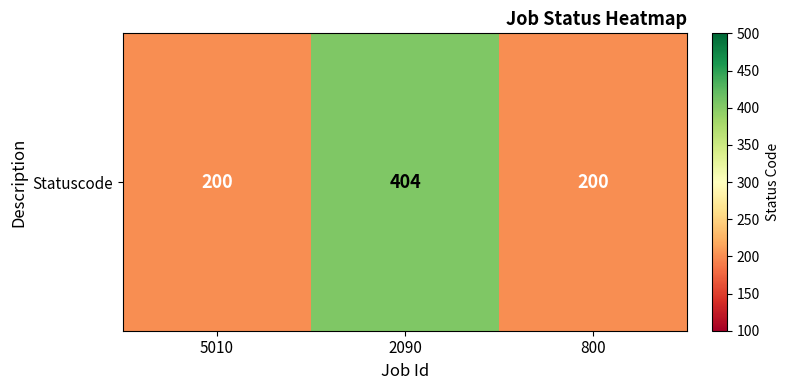

List the labels in order of value, largest first.

2090, 5010, 800